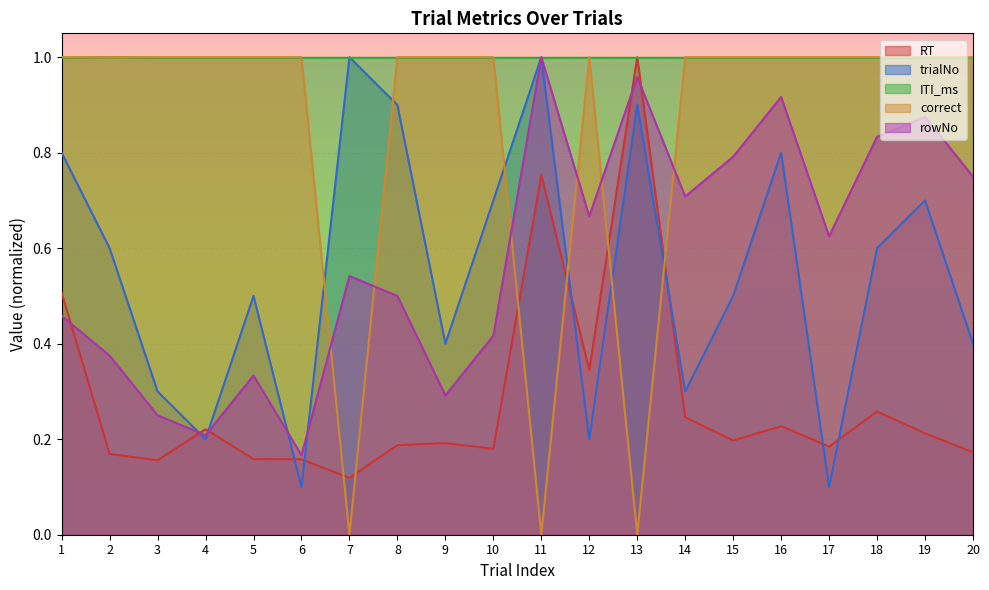

Reading left to right, list all the values displayed in this chart.

RT: 1=0.5	2=0.2	3=0.2	4=0.2	5=0.2	6=0.2	7=0.1	8=0.2	9=0.2	10=0.2	11=0.8	12=0.3	13=1.0	14=0.2	15=0.2	16=0.2	17=0.2	18=0.3	19=0.2	20=0.2
trialNo: 1=0.8	2=0.6	3=0.3	4=0.2	5=0.5	6=0.1	7=1.0	8=0.9	9=0.4	10=0.7	11=1.0	12=0.2	13=0.9	14=0.3	15=0.5	16=0.8	17=0.1	18=0.6	19=0.7	20=0.4
ITI_ms: 1=1.0	2=1.0	3=1.0	4=1.0	5=1.0	6=1.0	7=1.0	8=1.0	9=1.0	10=1.0	11=1.0	12=1.0	13=1.0	14=1.0	15=1.0	16=1.0	17=1.0	18=1.0	19=1.0	20=1.0
correct: 1=1.0	2=1.0	3=1.0	4=1.0	5=1.0	6=1.0	7=0.0	8=1.0	9=1.0	10=1.0	11=0.0	12=1.0	13=0.0	14=1.0	15=1.0	16=1.0	17=1.0	18=1.0	19=1.0	20=1.0
rowNo: 1=0.5	2=0.4	3=0.2	4=0.2	5=0.3	6=0.2	7=0.5	8=0.5	9=0.3	10=0.4	11=1.0	12=0.7	13=1.0	14=0.7	15=0.8	16=0.9	17=0.6	18=0.8	19=0.9	20=0.8